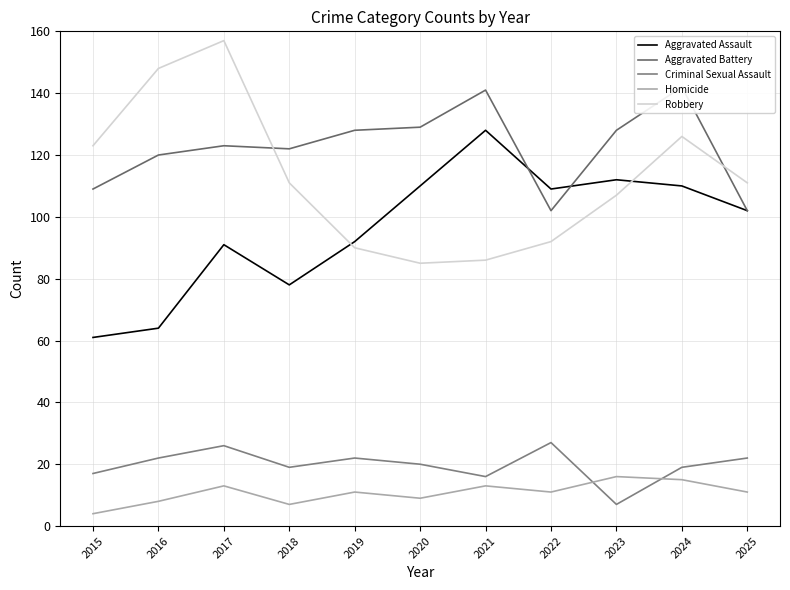

Rank the series by their maximum value, from highest to lowest.

Robbery, Aggravated Battery, Aggravated Assault, Criminal Sexual Assault, Homicide